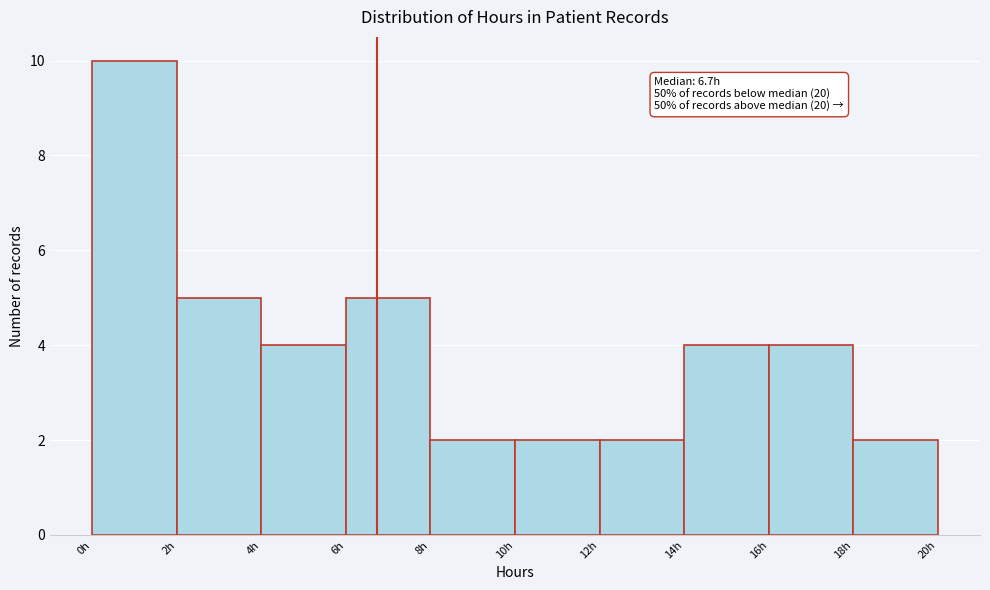

Which range on the x-axis has the tallest bar?

0 to 2